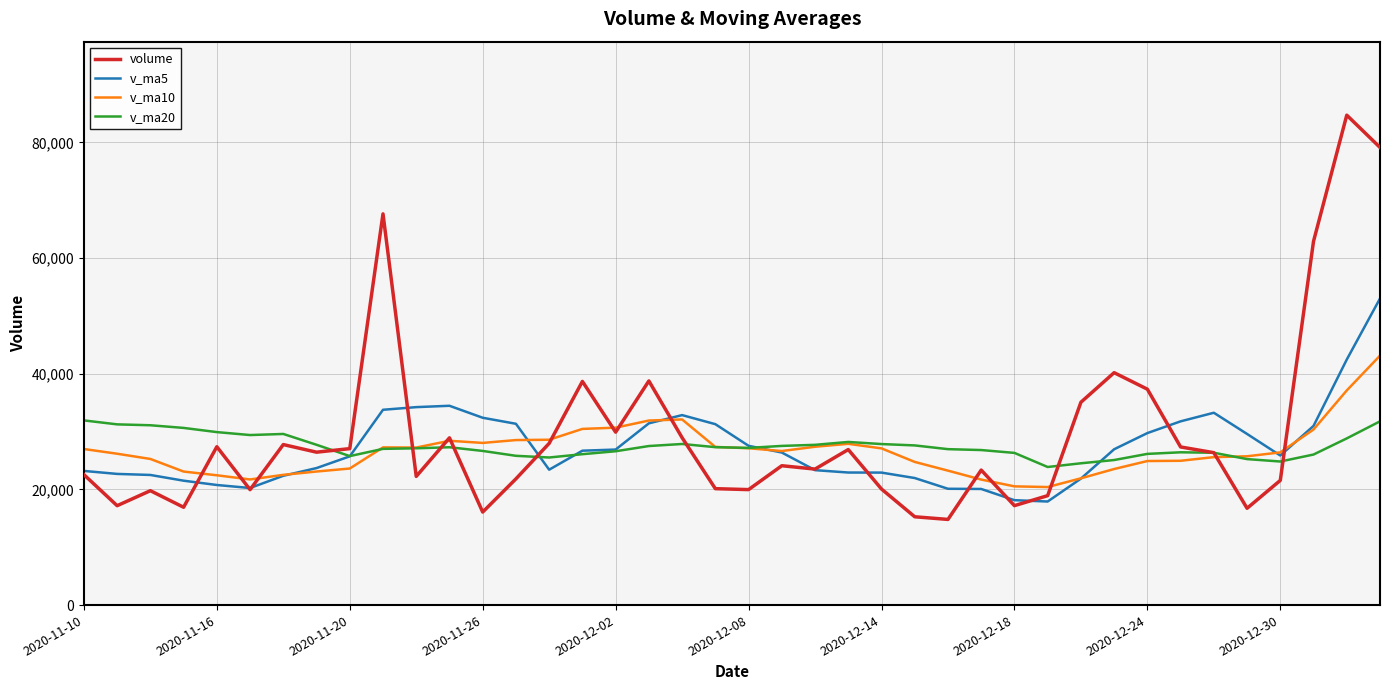

What is the minimum value for v_ma5?

17907.2